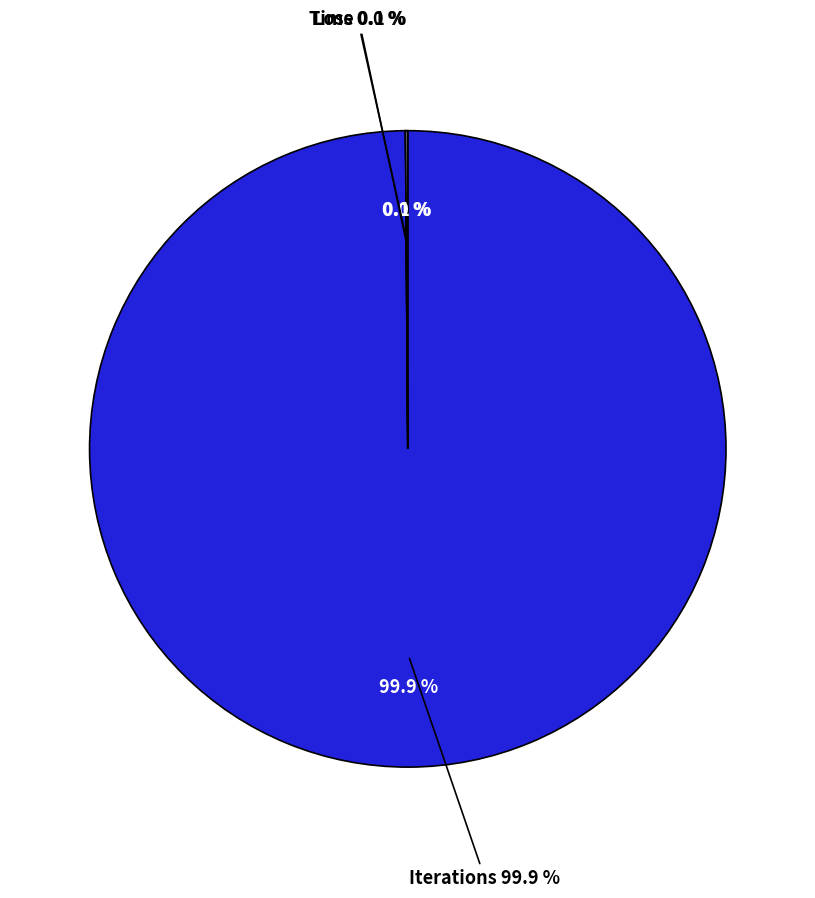

To the nearest percent, what is the average slice percentage?

33%